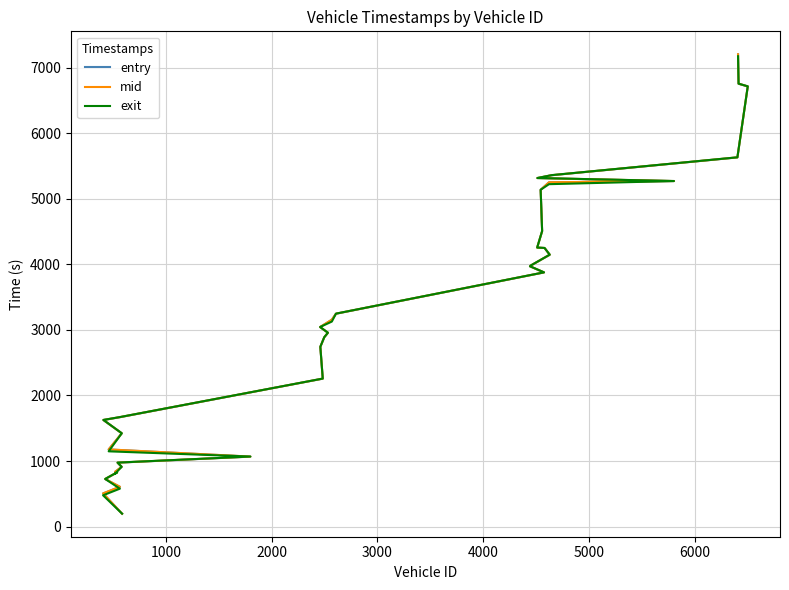

Count the number of data series in this chart.

3